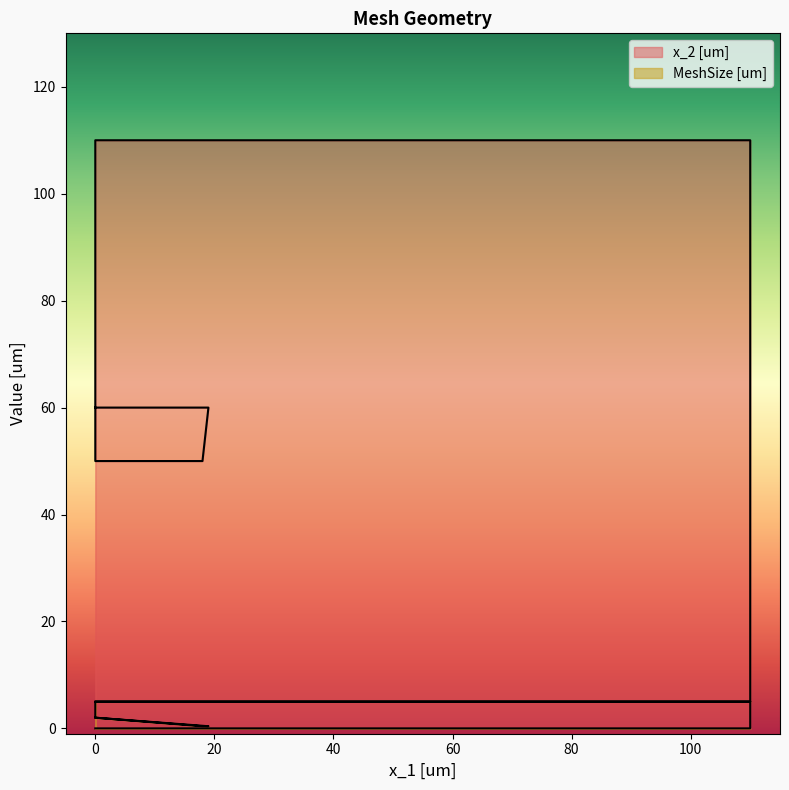

Where do MeshSize [um] and x_2 [um] first cross each other?

110 and 110